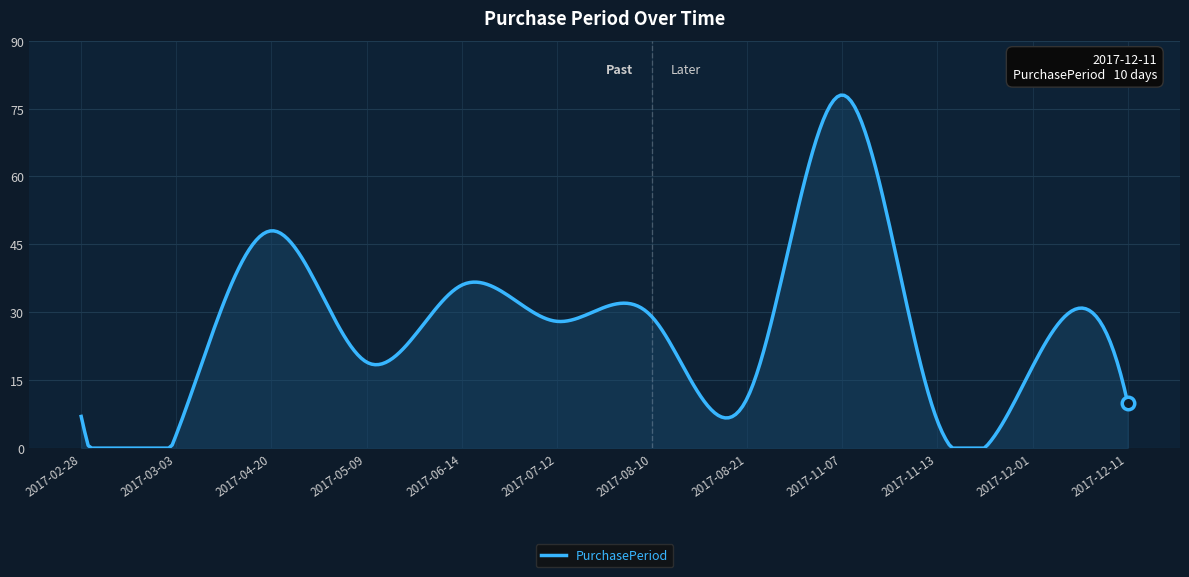

What is the greatest value displayed?

78.0